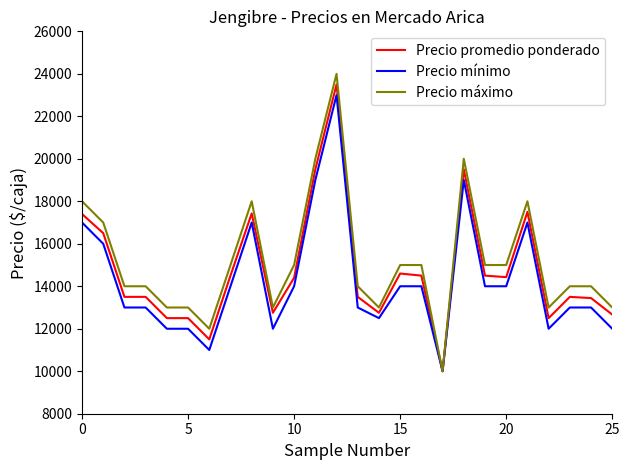

Rank the series by their maximum value, from highest to lowest.

Precio máximo, Precio promedio ponderado, Precio mínimo